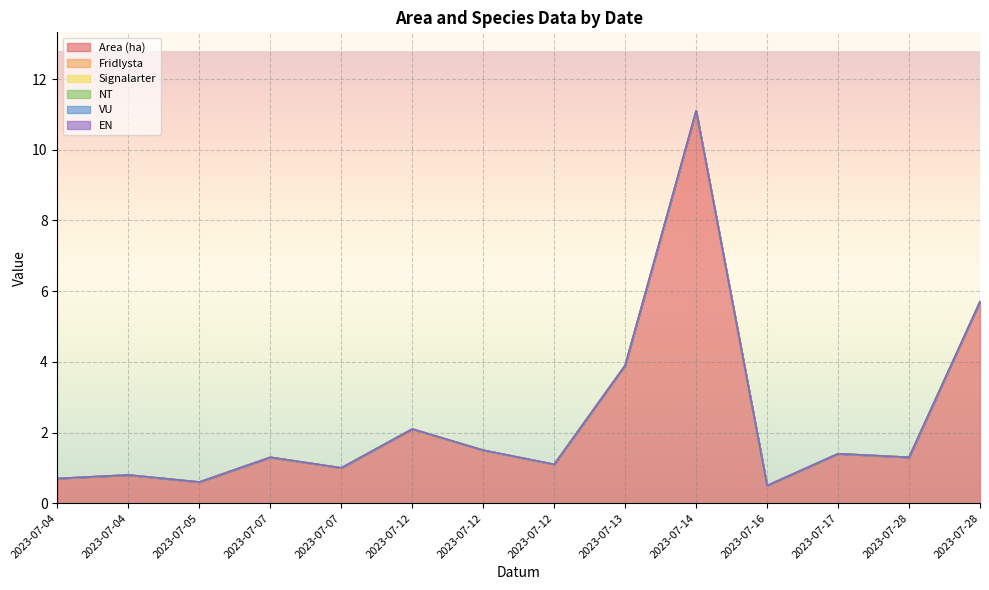

Which has a higher value, 2023-07-07 or 2023-07-04?

2023-07-07